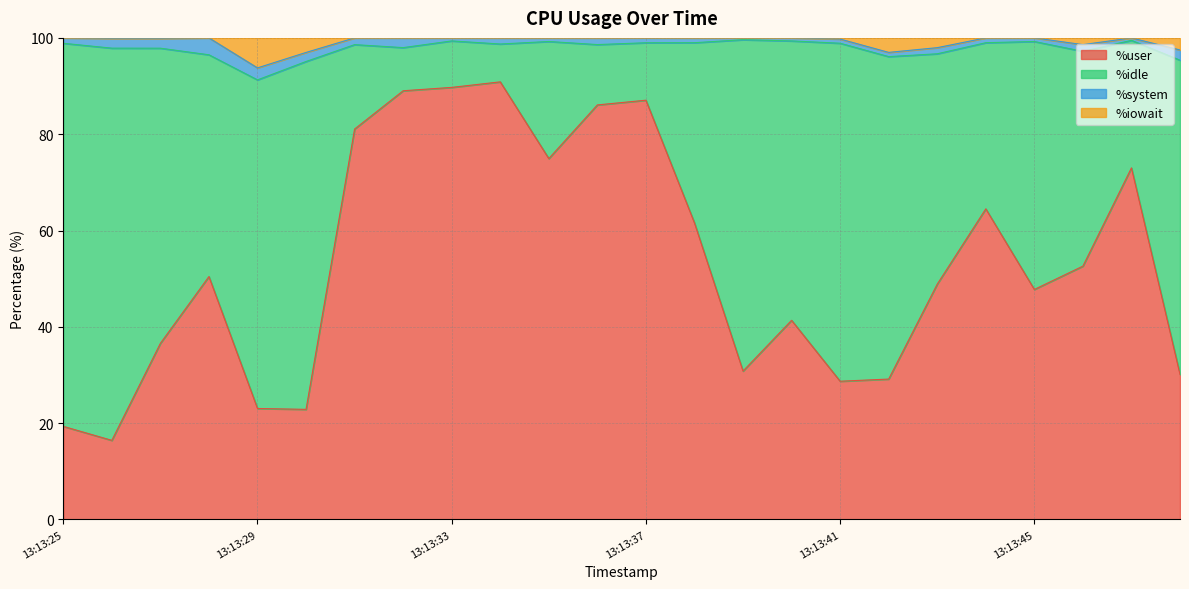

What value does the %user series have at 13:13:29?

23.0